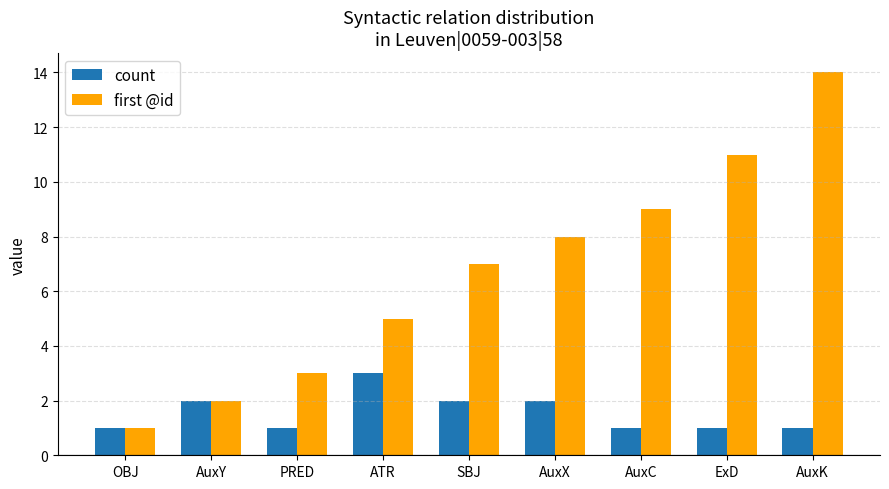

What is the sum of all count values?

14